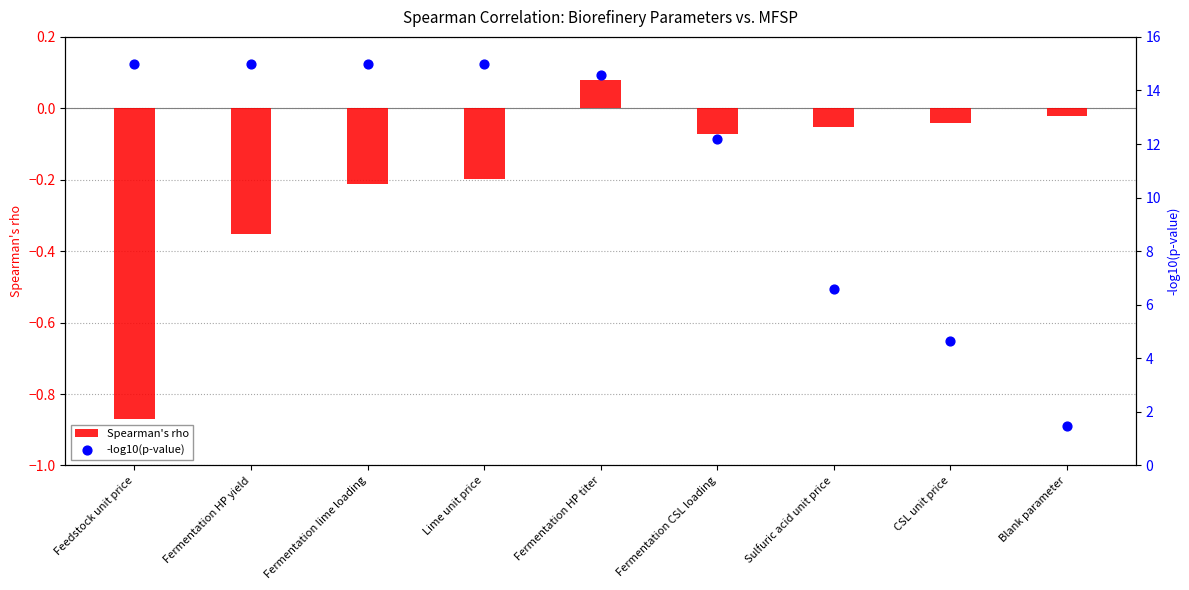

Which series has the largest total across all categories?

-log10(p-value)